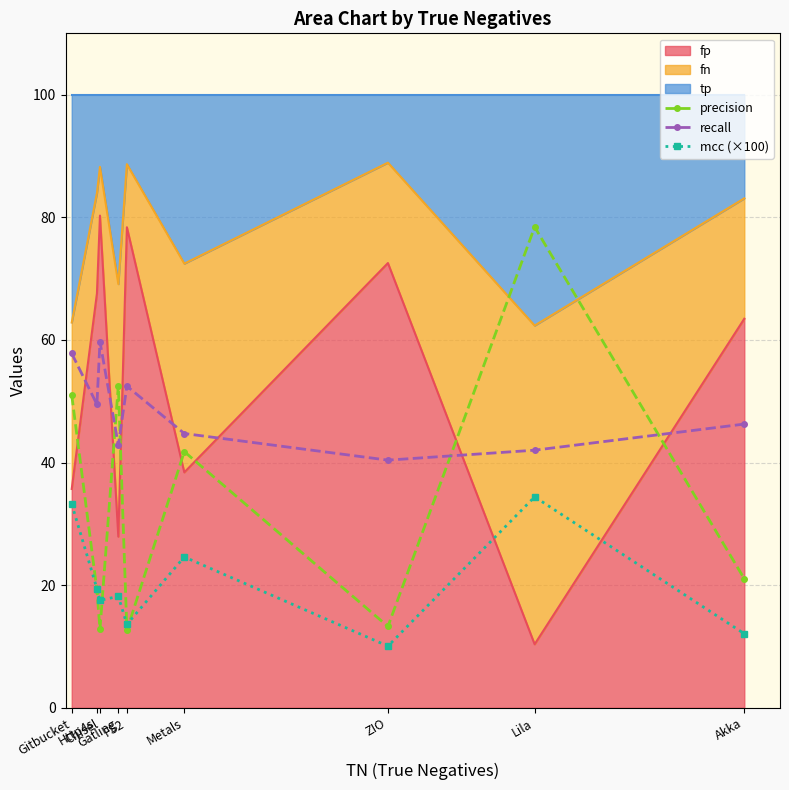

Is the value of precision at Metals greater than the value of recall at Gatling?

No